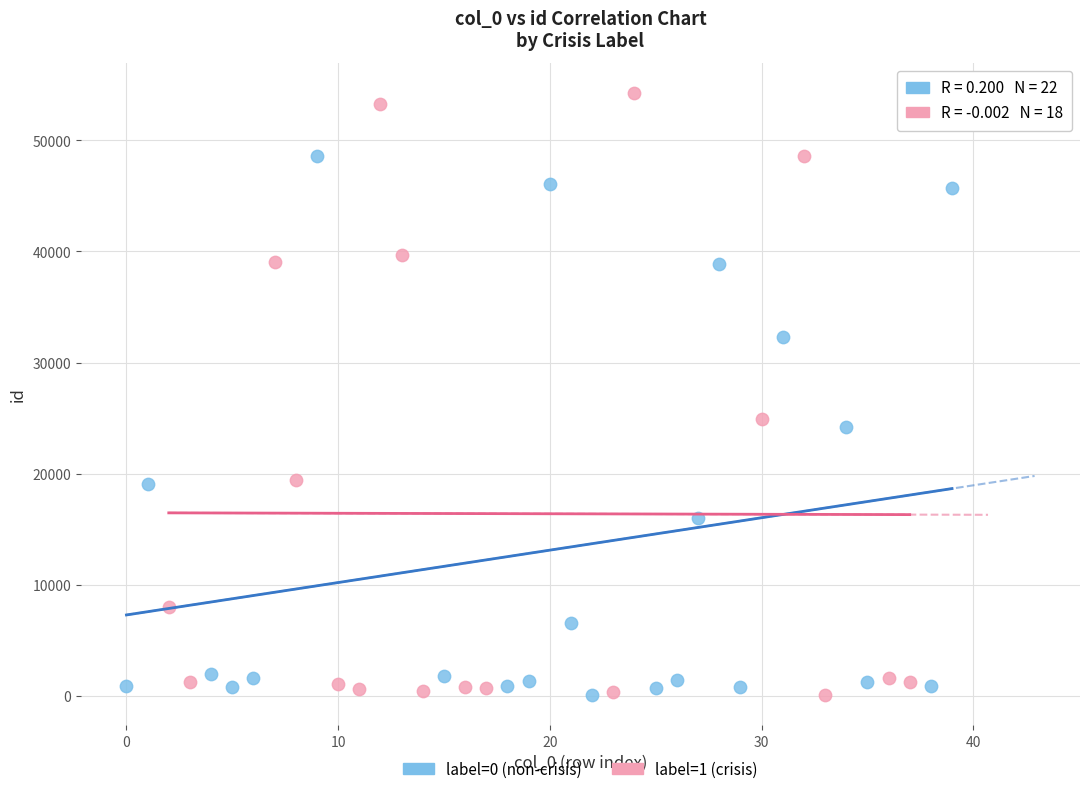

Which series has the largest Y range (max minus min)?

label=1 (crisis)